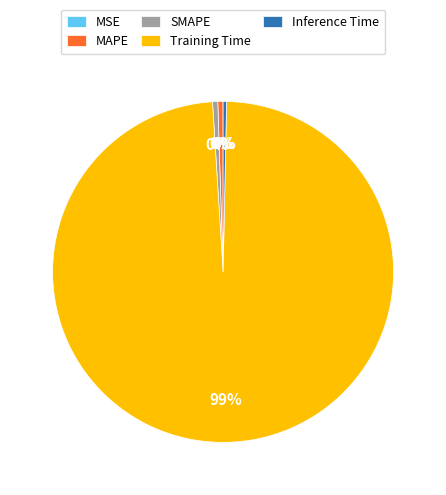

Between Training Time and Inference Time, which is larger?

Training Time